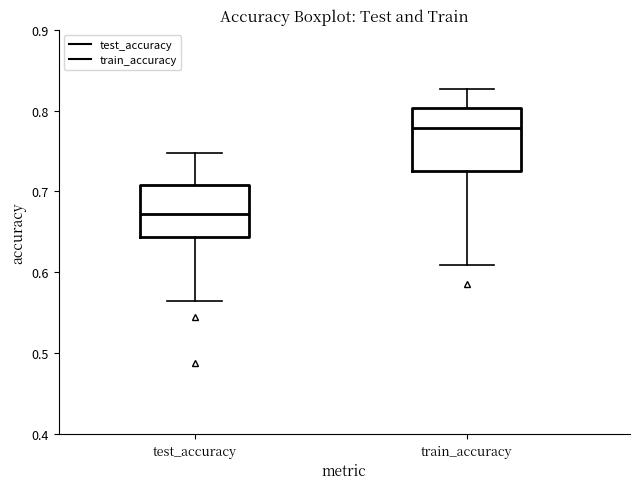

Reading left to right, transcribe this box plot: for each box, give where its median line is, the range the box spans, and where its two whiskers end, as read against the y-axis. The values are not printed on the chart, so give them approximately, as read against the axis.

test_accuracy: median 0.67, box 0.64 to 0.71, whiskers 0.56 to 0.75
train_accuracy: median 0.78, box 0.73 to 0.80, whiskers 0.61 to 0.83